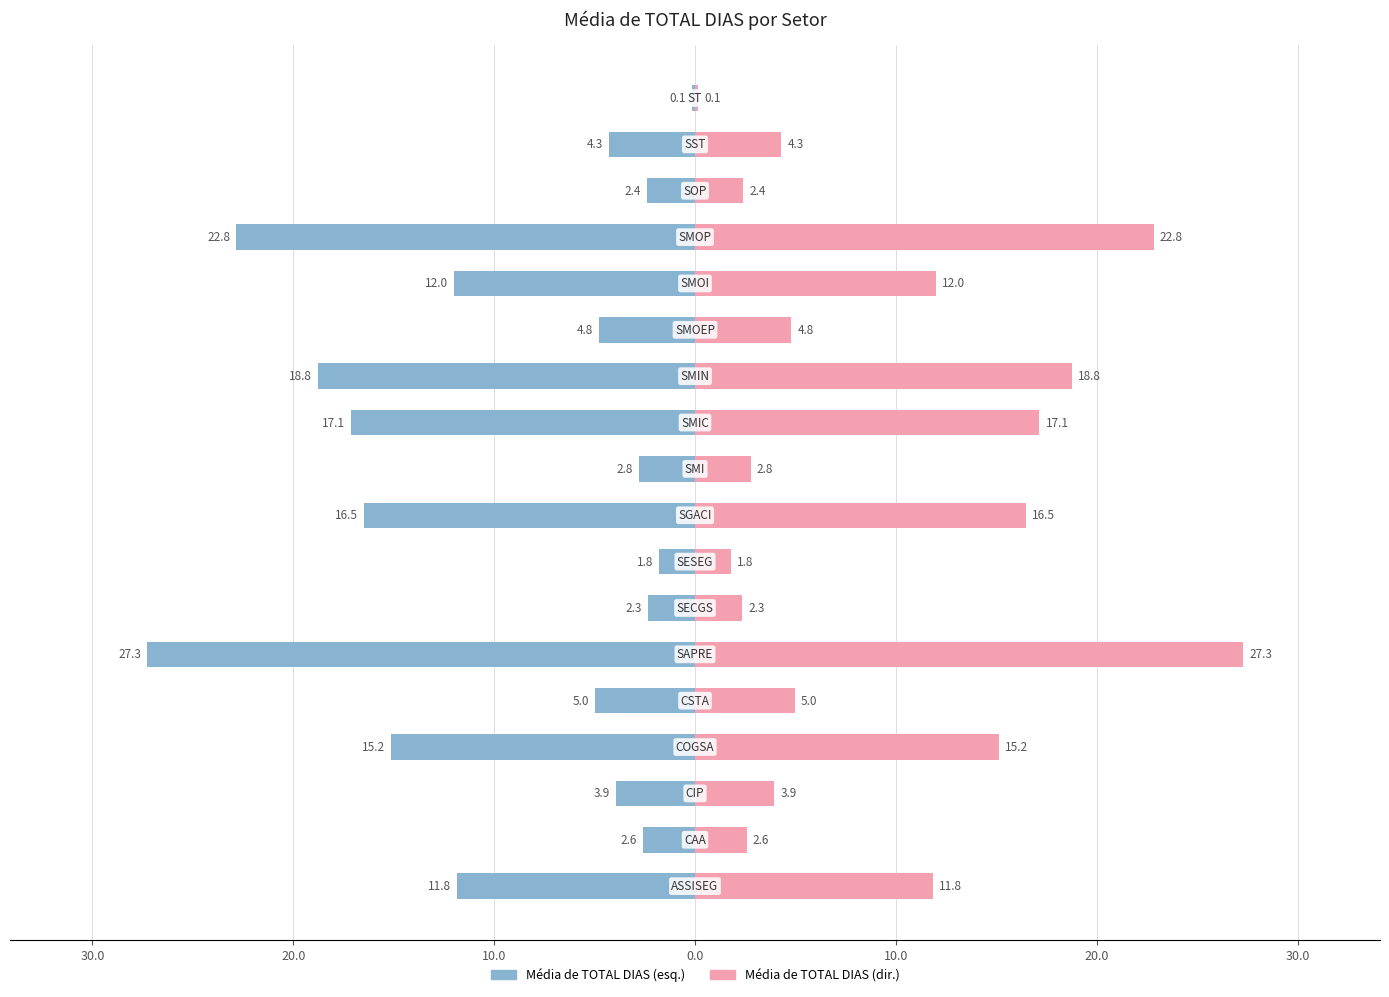

What is the difference between the maximum and minimum values in the Média de TOTAL DIAS series?

27.1